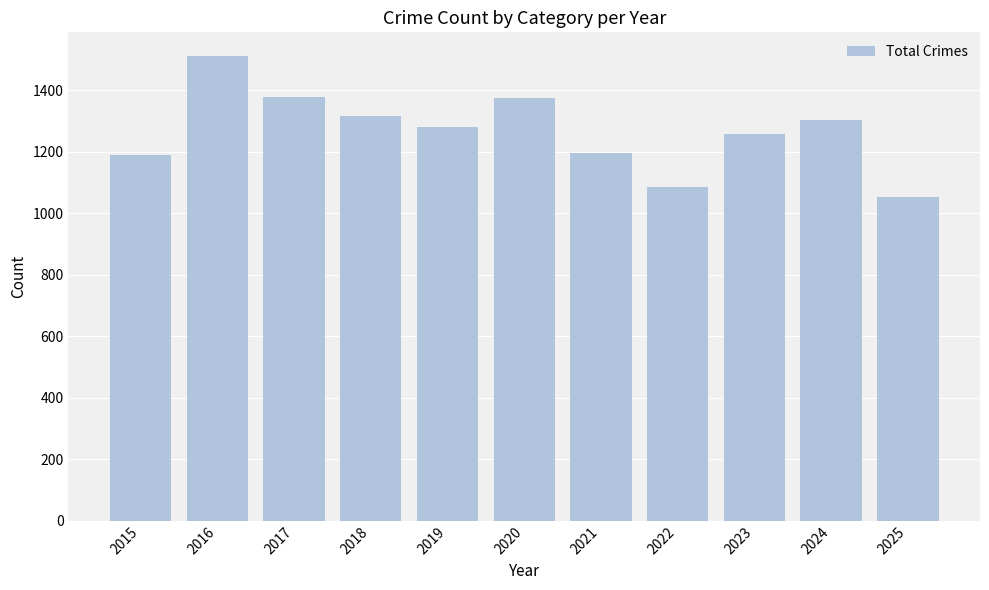

What is the difference between the maximum and second lowest values?

429